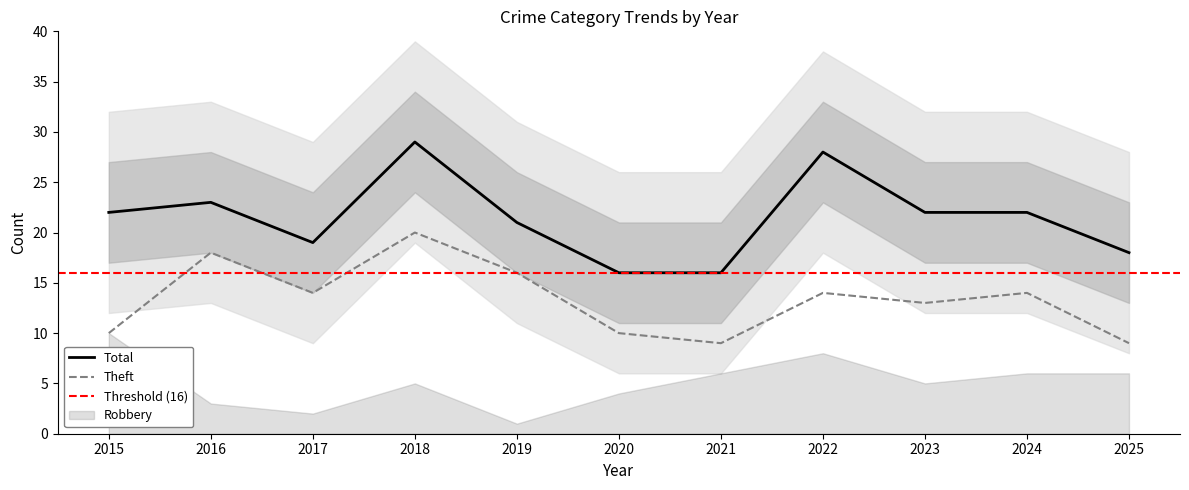

Between 2023 and 2025, which series saw the biggest shift?

Total